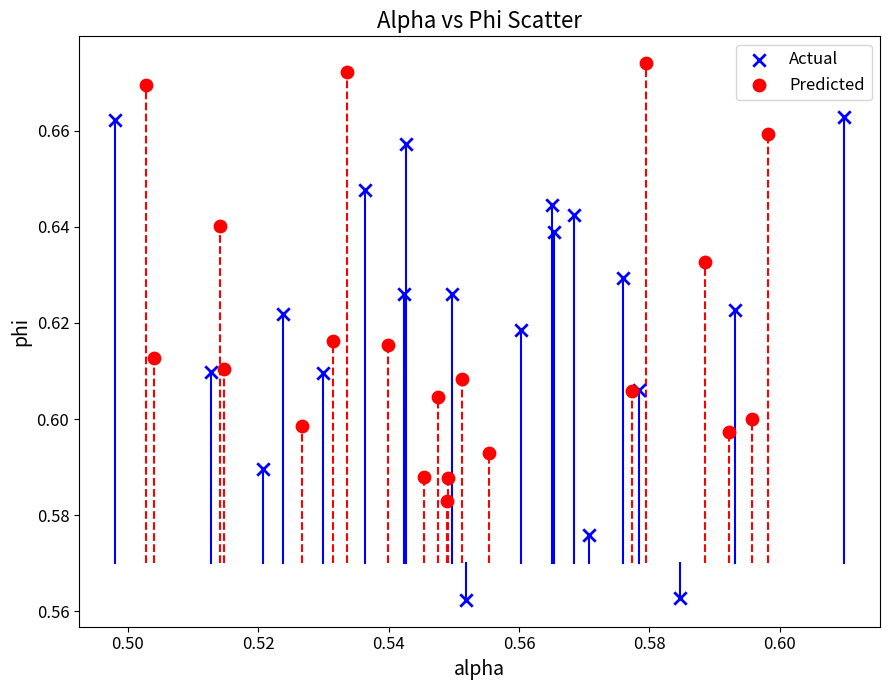

Which series contains the highest Y value?

Predicted